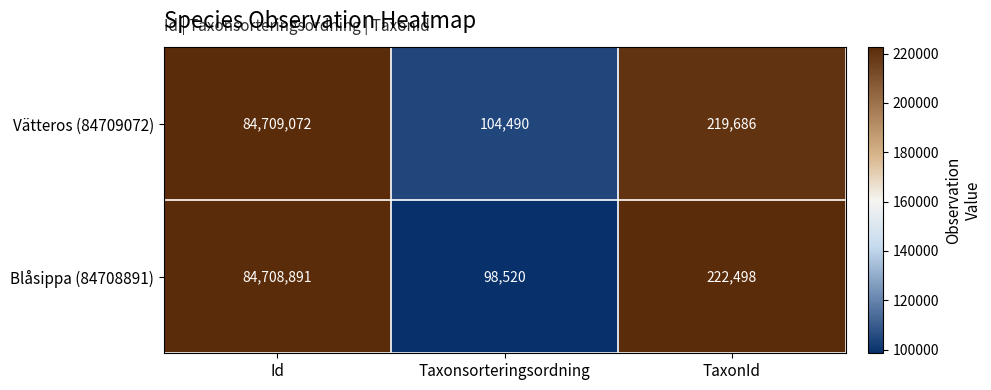

Reading right to left, list all the values displayed in this chart.

Vätteros (84709072): TaxonId=219686	Taxonsorteringsordning=104490	Id=84709072
Blåsippa (84708891): TaxonId=222498	Taxonsorteringsordning=98520	Id=84708891